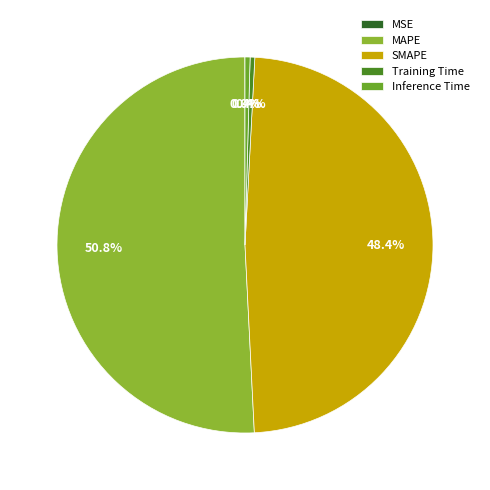

How many slices are in this pie chart?

5